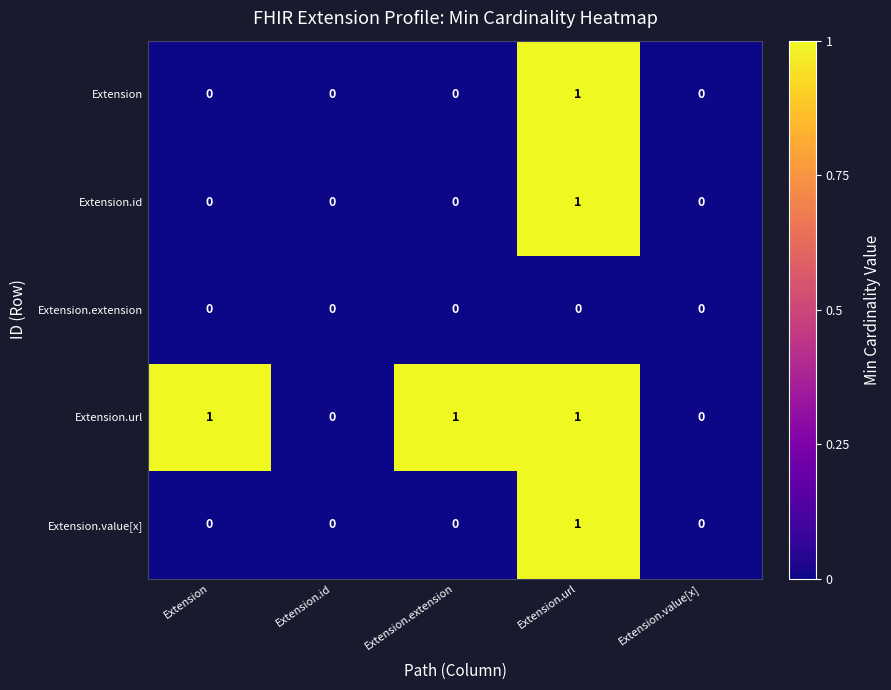

The Extension.id series shows -1 at Extension.extension. True or false?

False